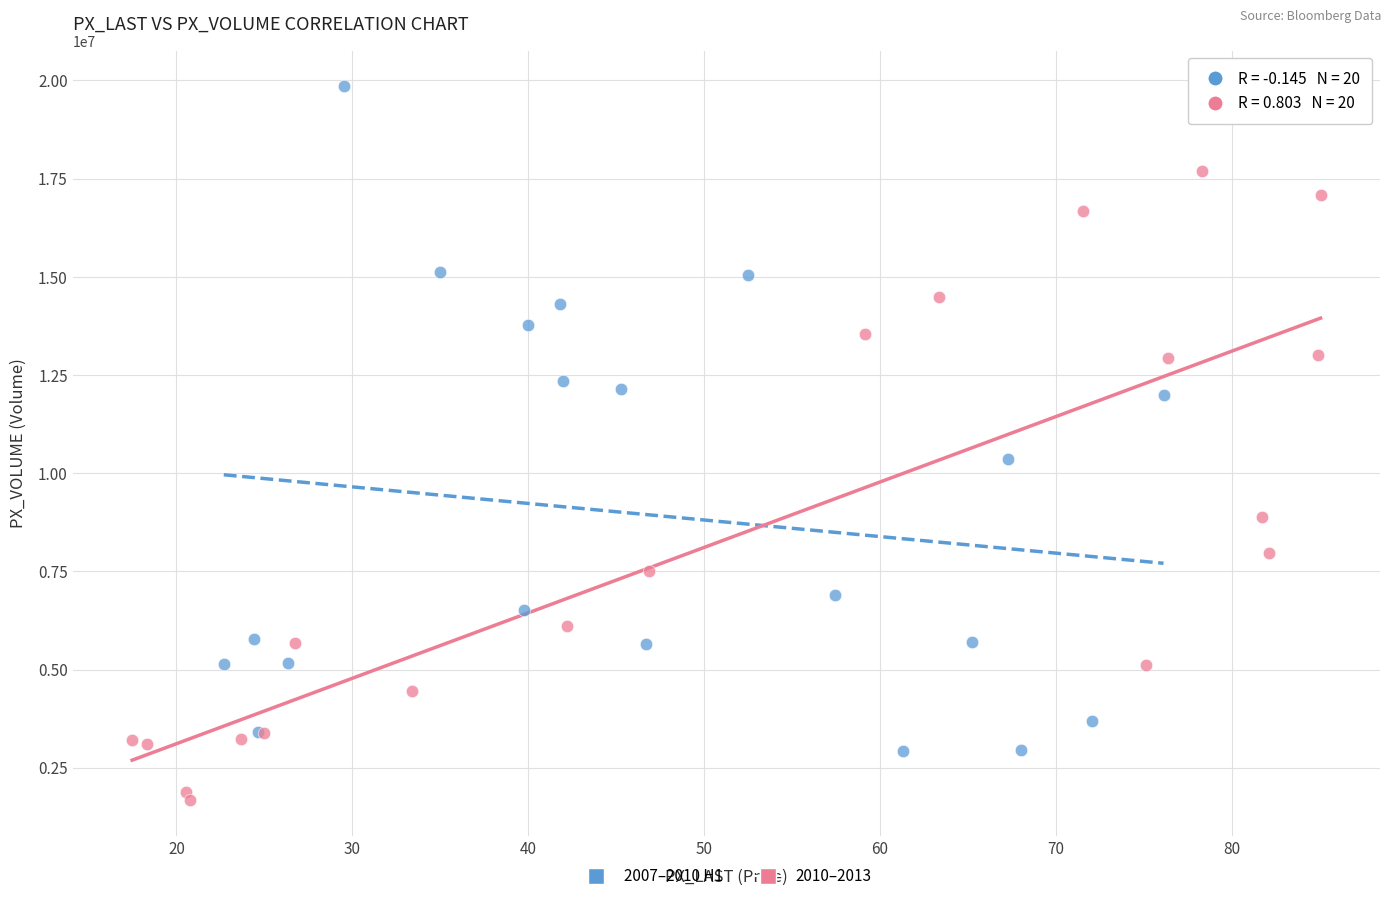

Which series has the widest spread of Y values?

2007–2010 H1